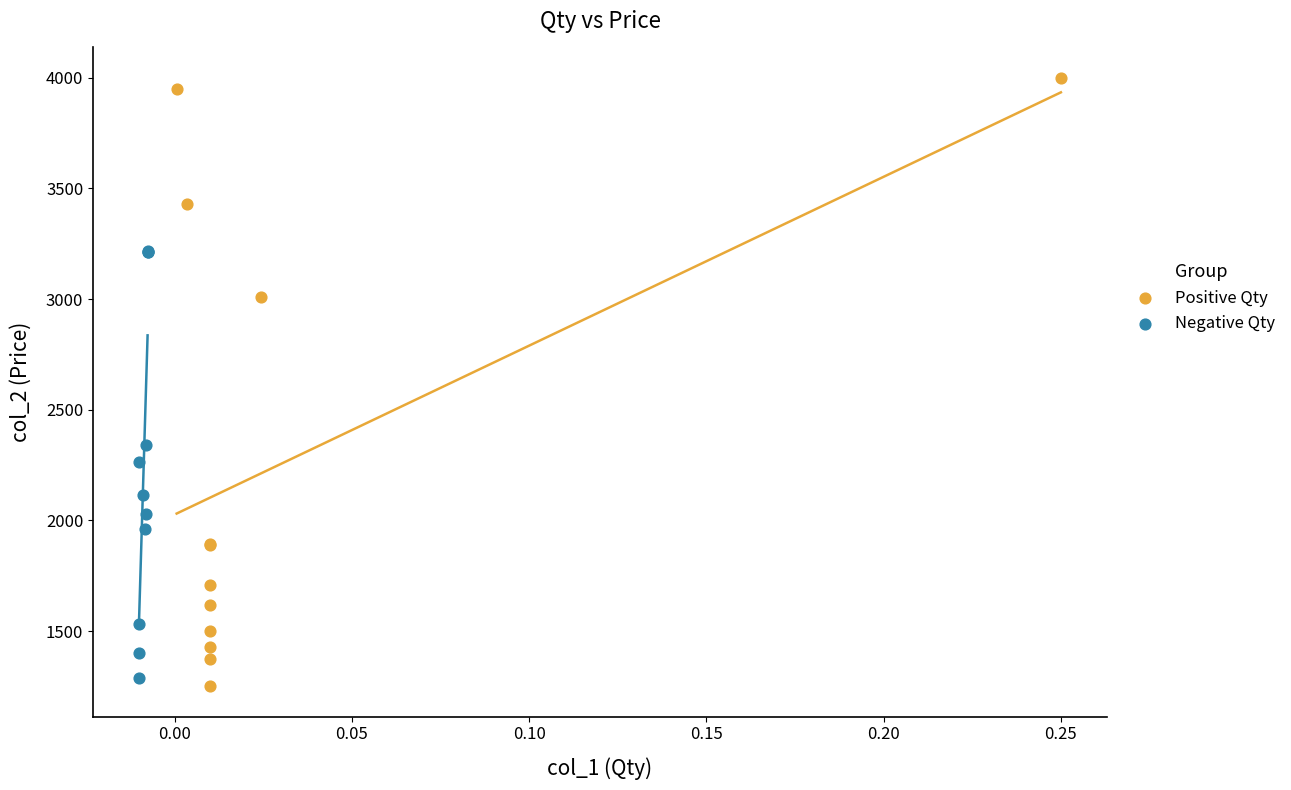

Which series contains the highest Y value?

Positive Qty